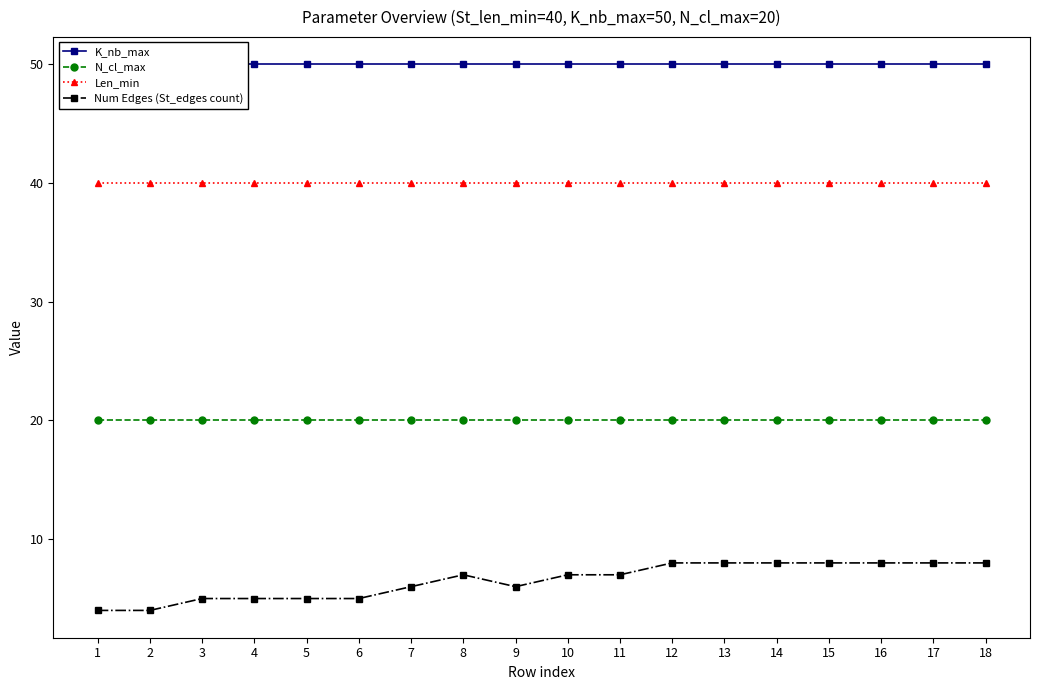

Which series has the largest range (max minus min)?

Num Edges (St_edges count)